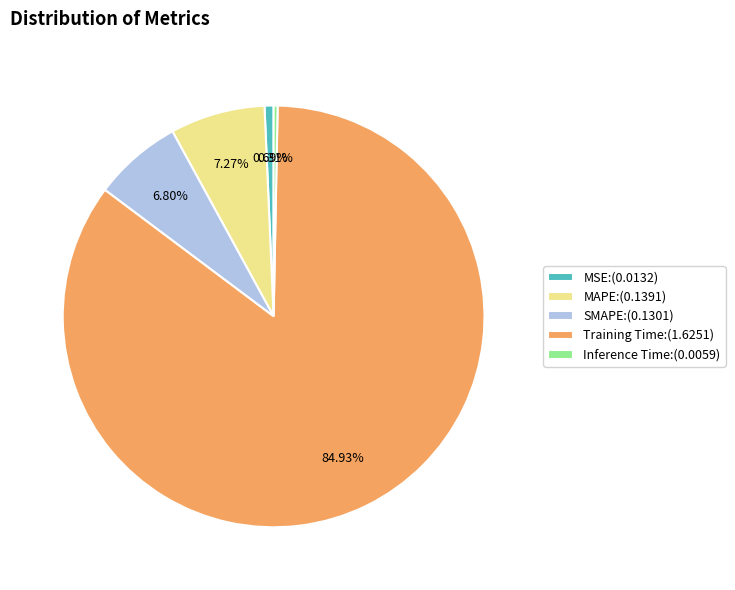

Which slice represents more than half of the pie?

Training Time